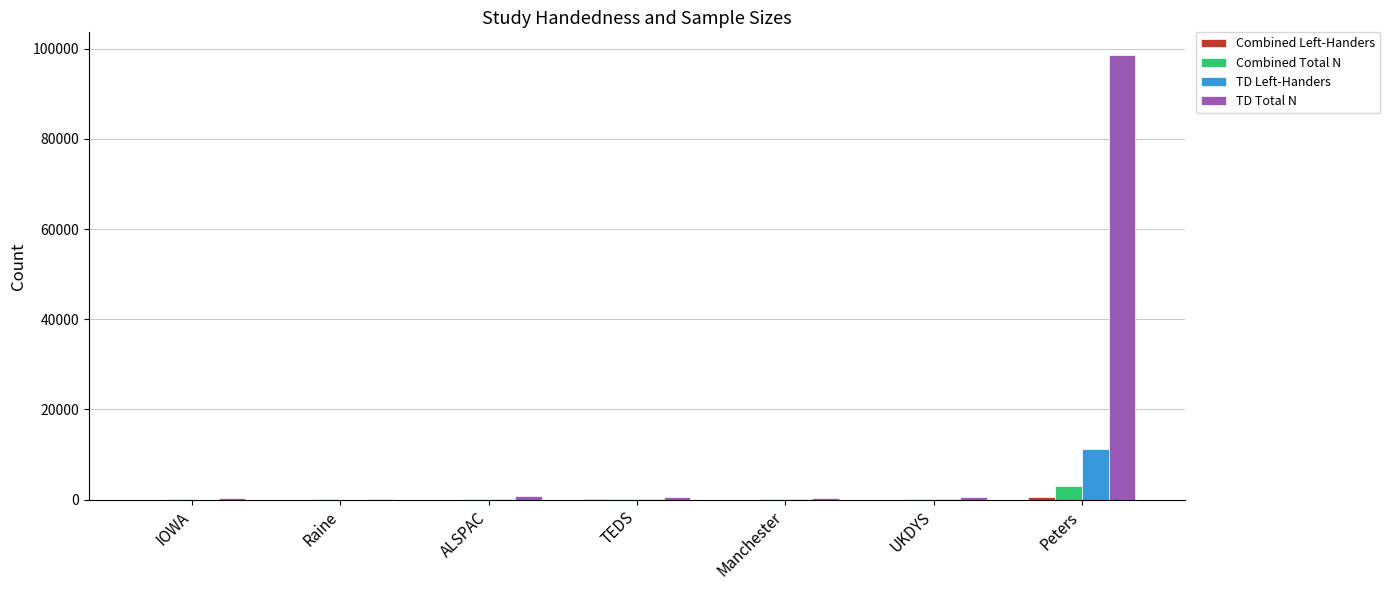

Count the number of data series in this chart.

4